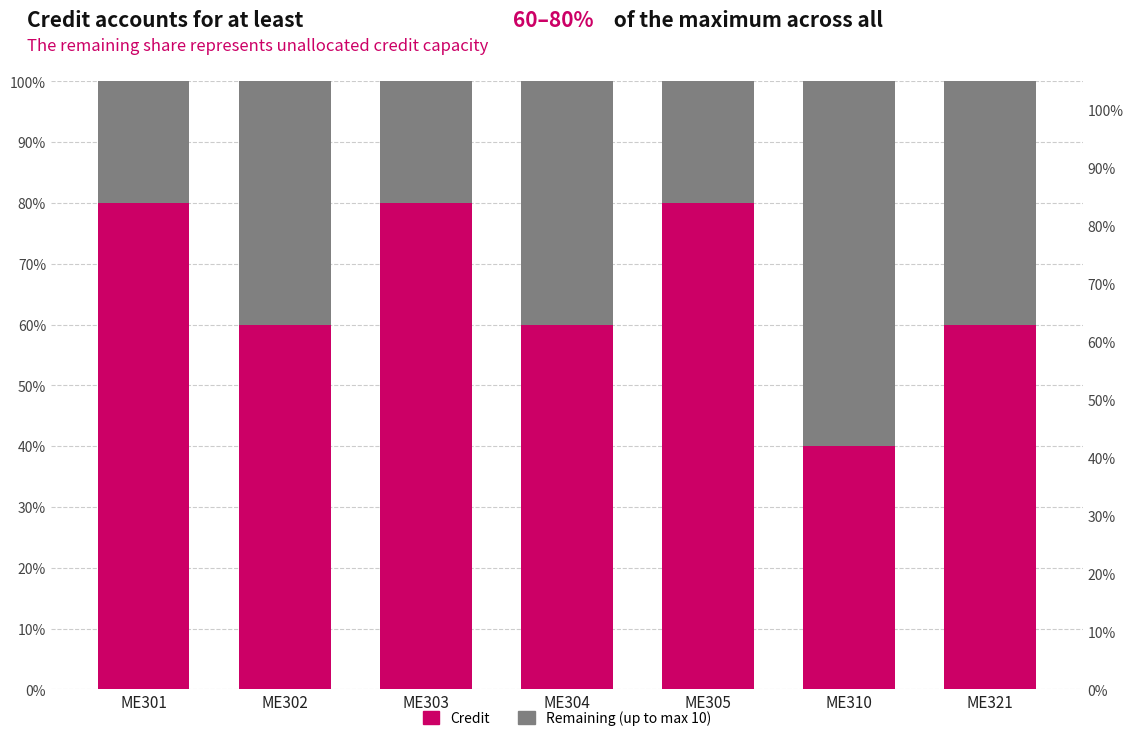

List the labels in order of Remaining (up to max 10) value, largest first.

ME310, ME302, ME304, ME321, ME301, ME303, ME305